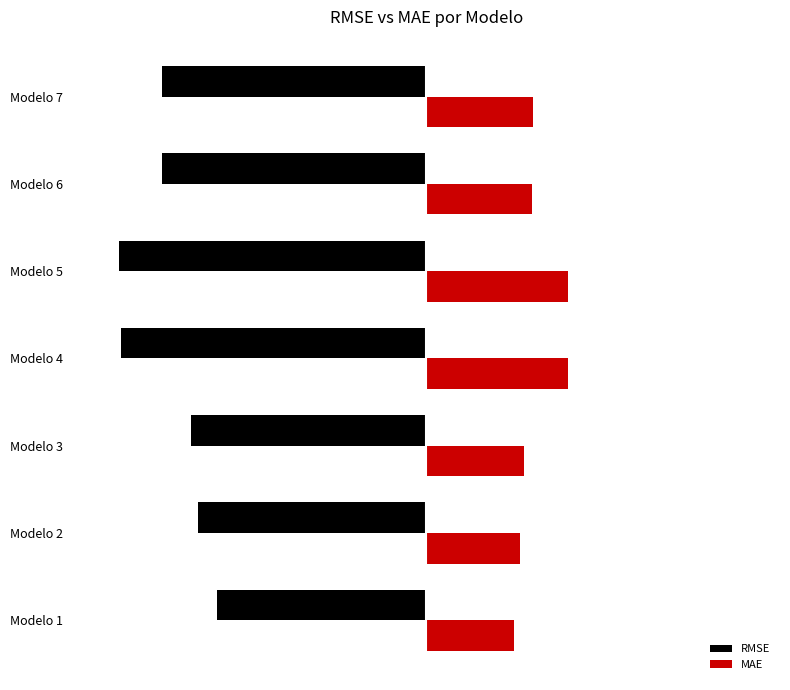

Which series has the largest total across all categories?

MAE